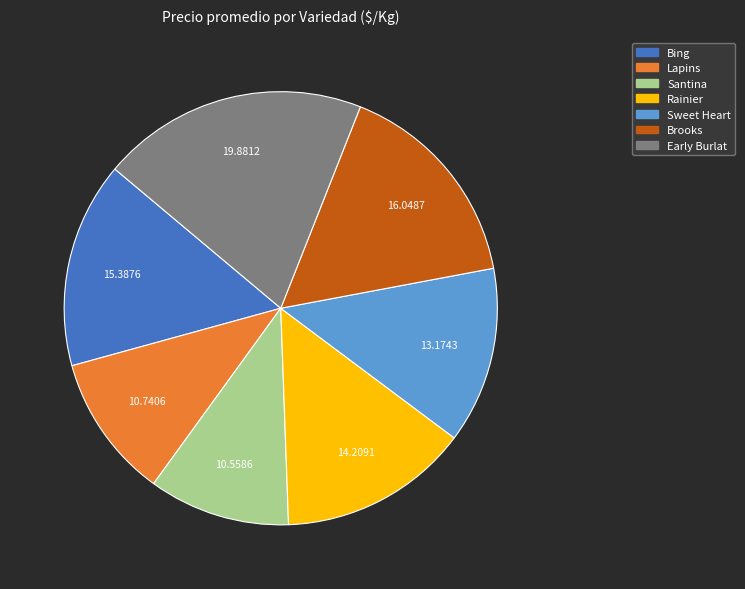

True or false: Early Burlat accounts for 25% of the total.

False